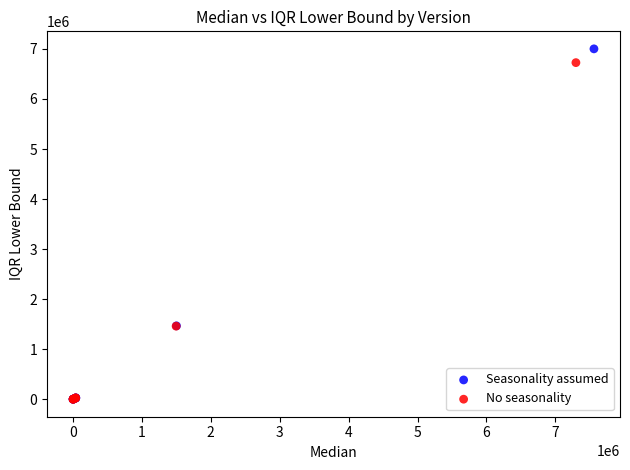

Which series has the largest Y range (max minus min)?

Seasonality assumed